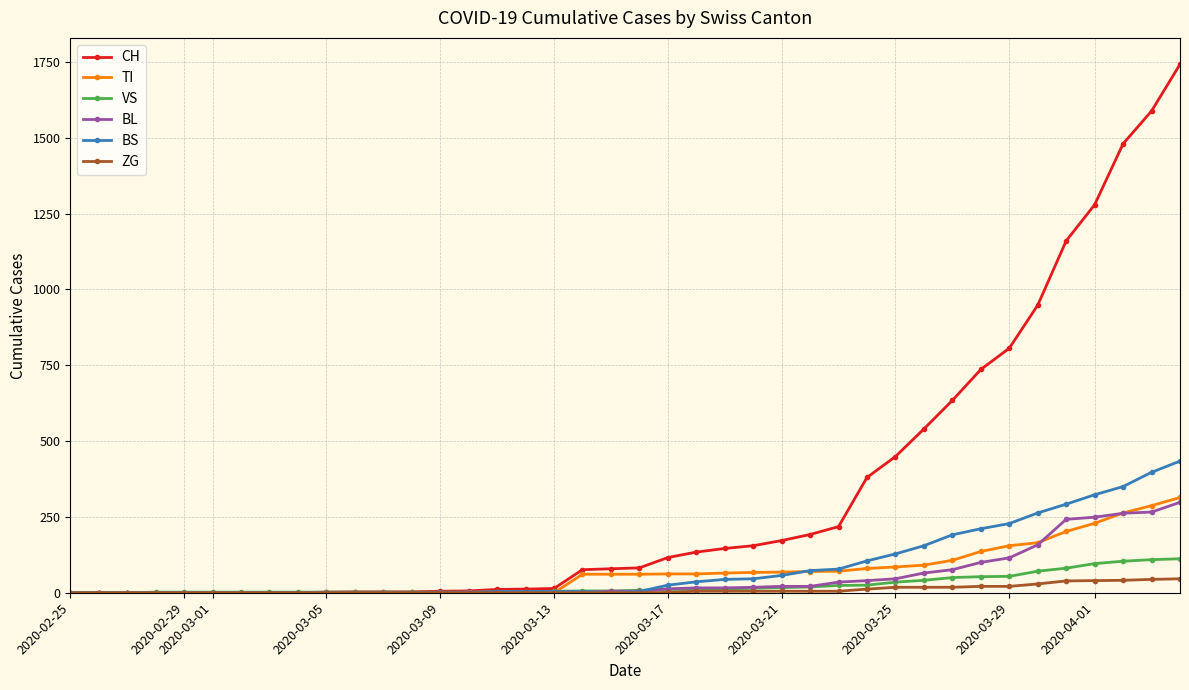

What is the greatest value displayed?

1742